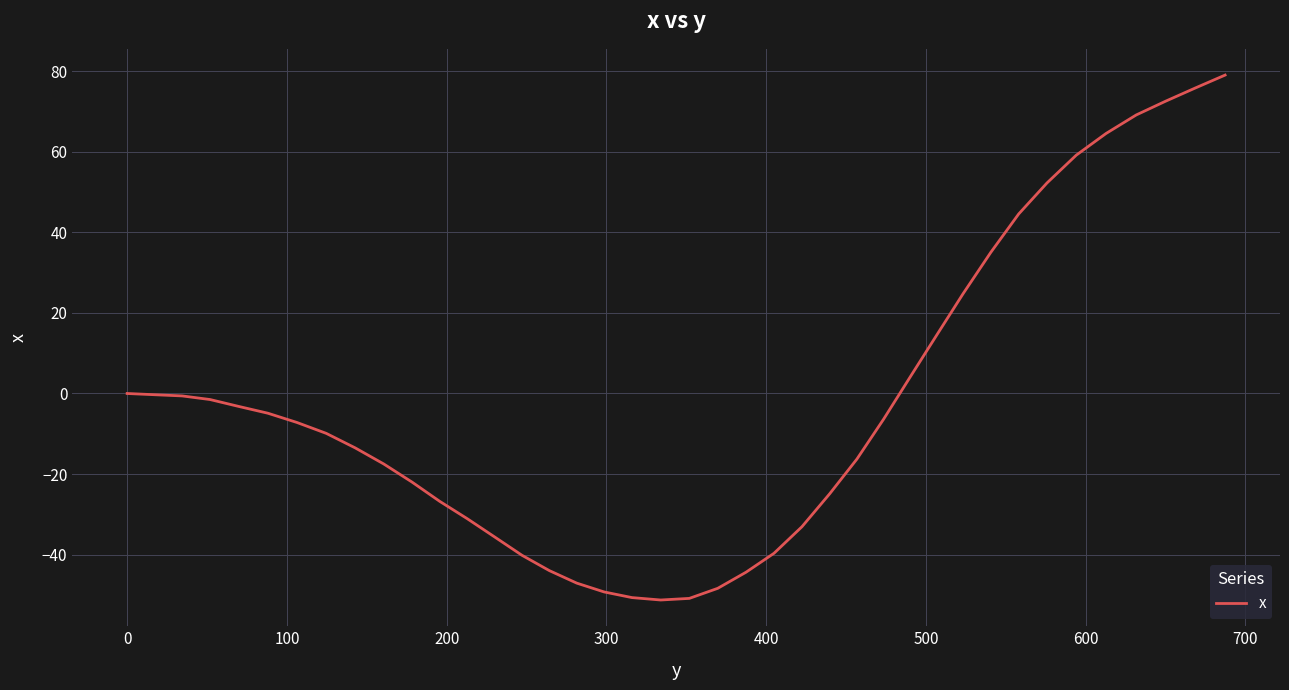

What is the maximum value shown in the chart?

79.1